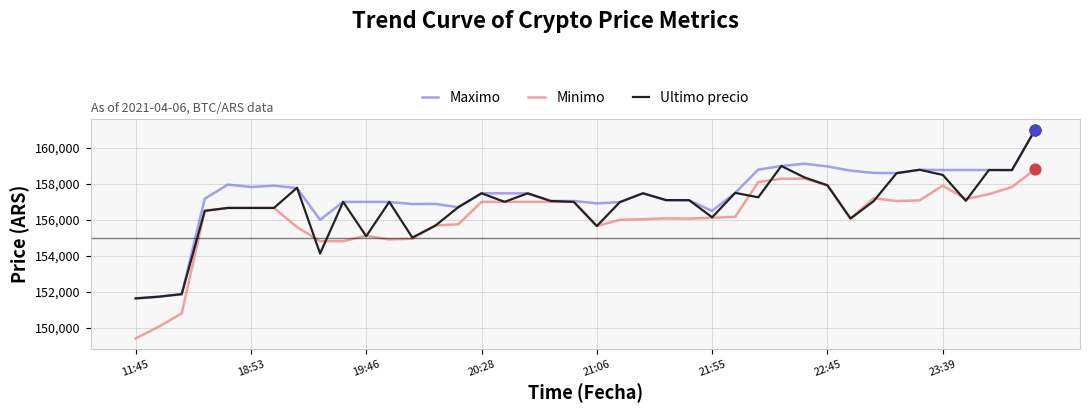

Which series has the largest total across all categories?

Maximo